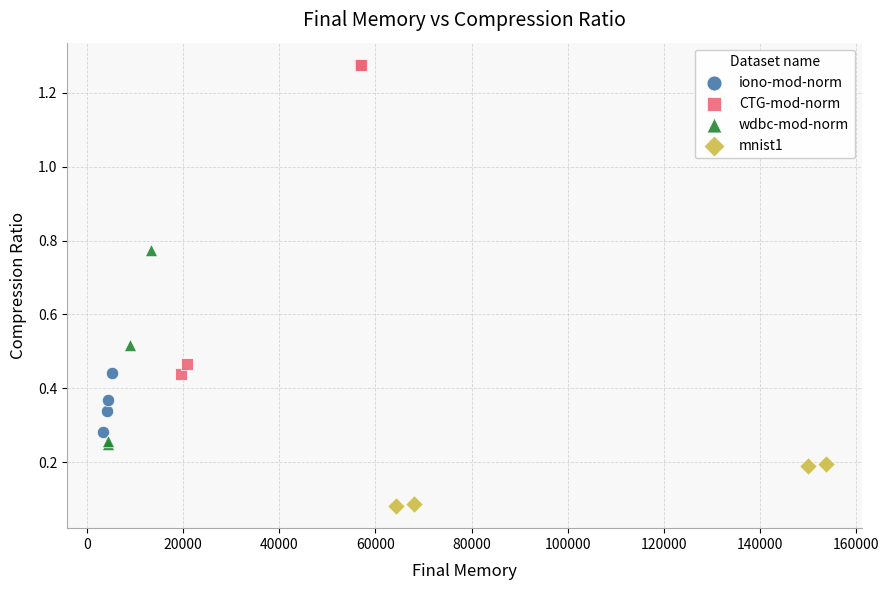

Which series has the widest spread of Y values?

CTG-mod-norm